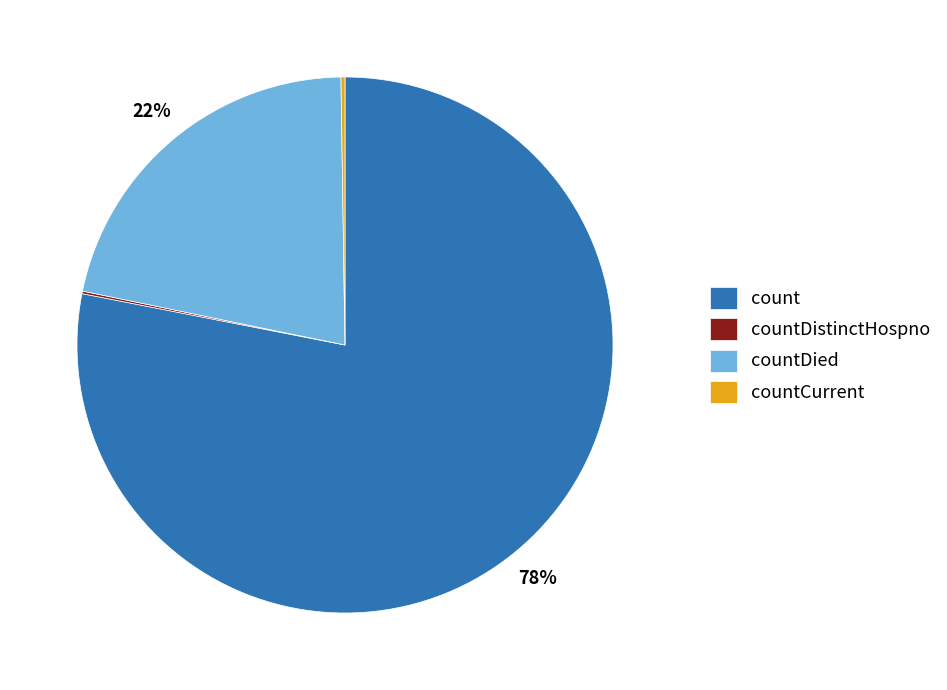

Which has a higher value, count or countDied?

count